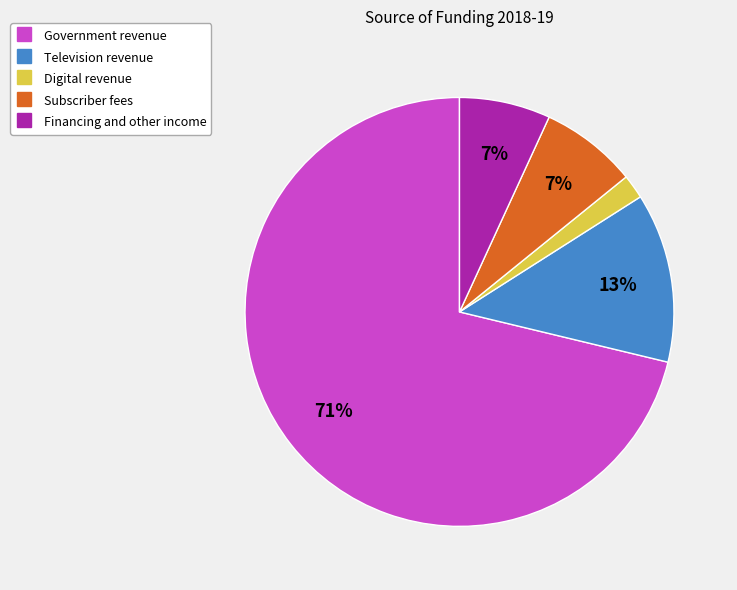

How many segments does this pie chart have?

5